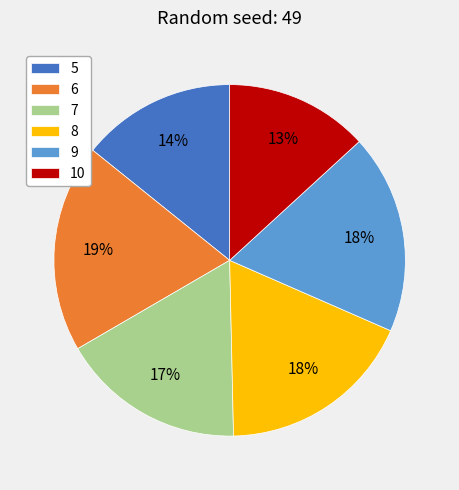

What is the ratio of the value at 5 to the value at 9?

0.8